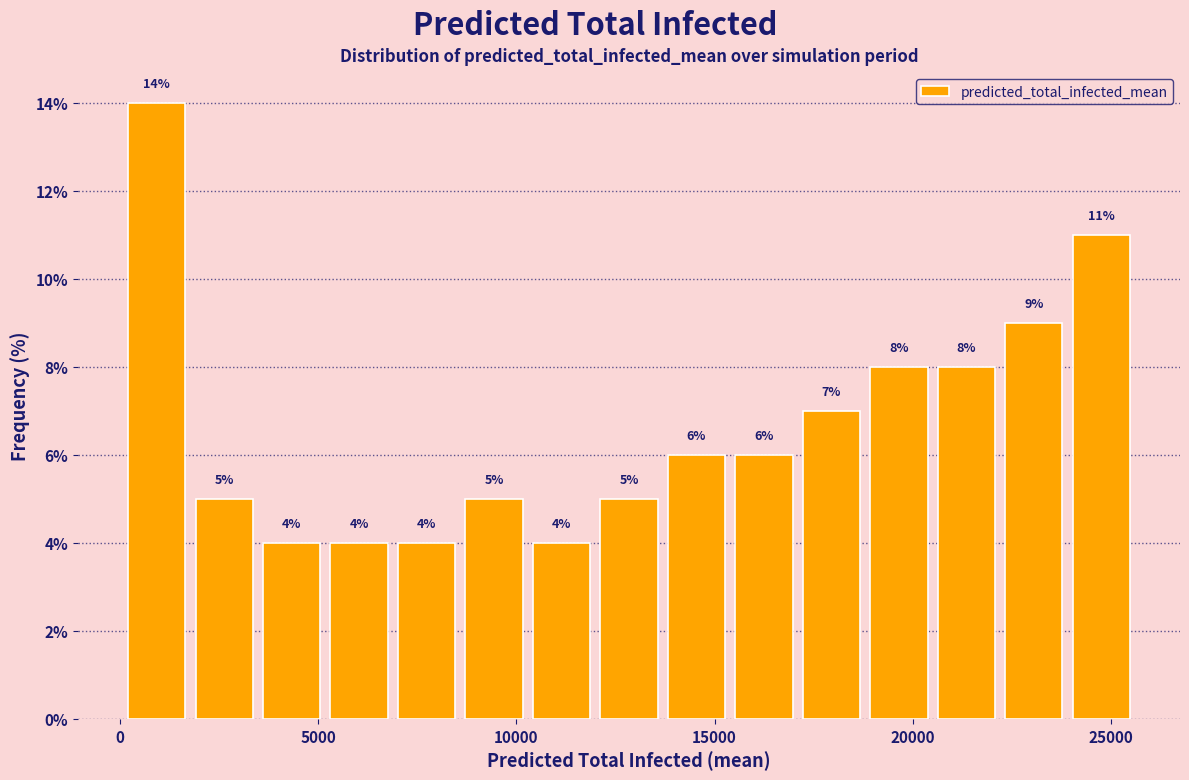

Around what value on the x-axis is the tallest bar? Give the approximate position of its centre, as read against the axis.

1000